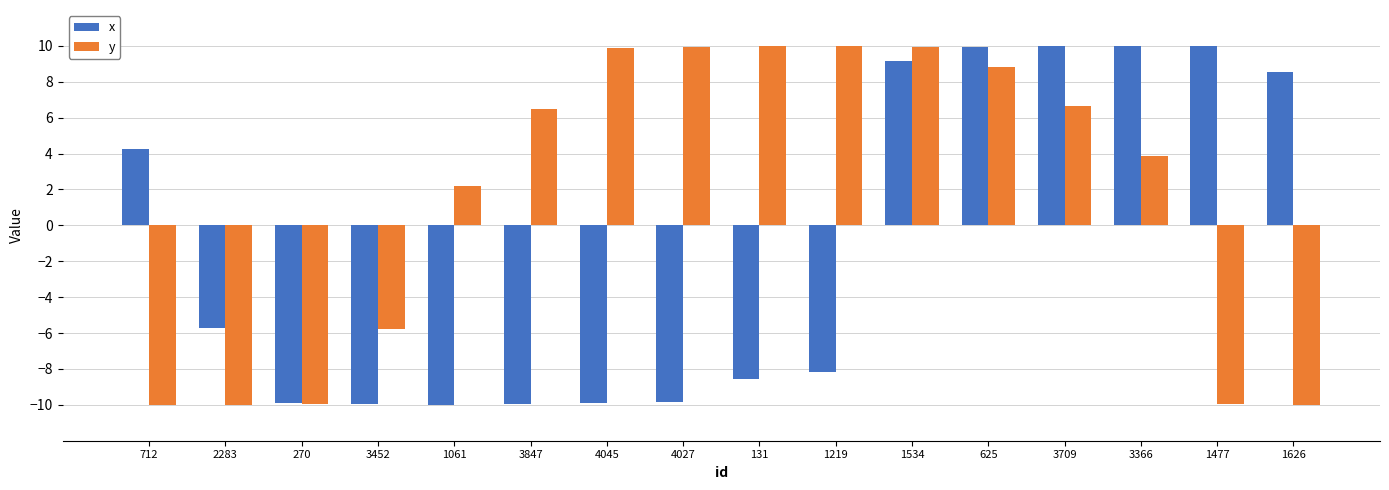

The y series shows 2.6 at 3847. True or false?

False